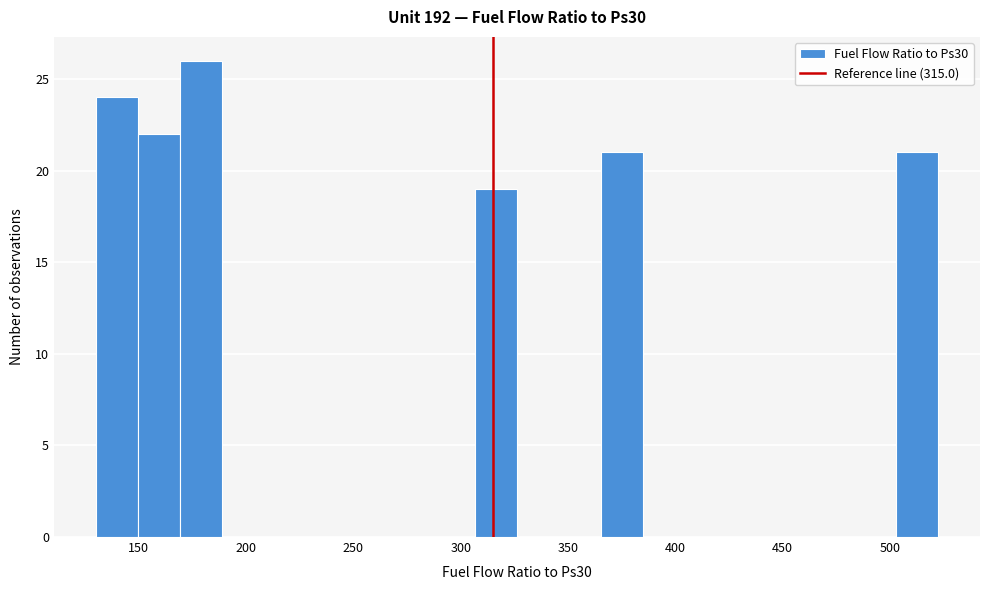

Around what value on the x-axis is the tallest bar? Give the approximate position of its centre, as read against the axis.

180